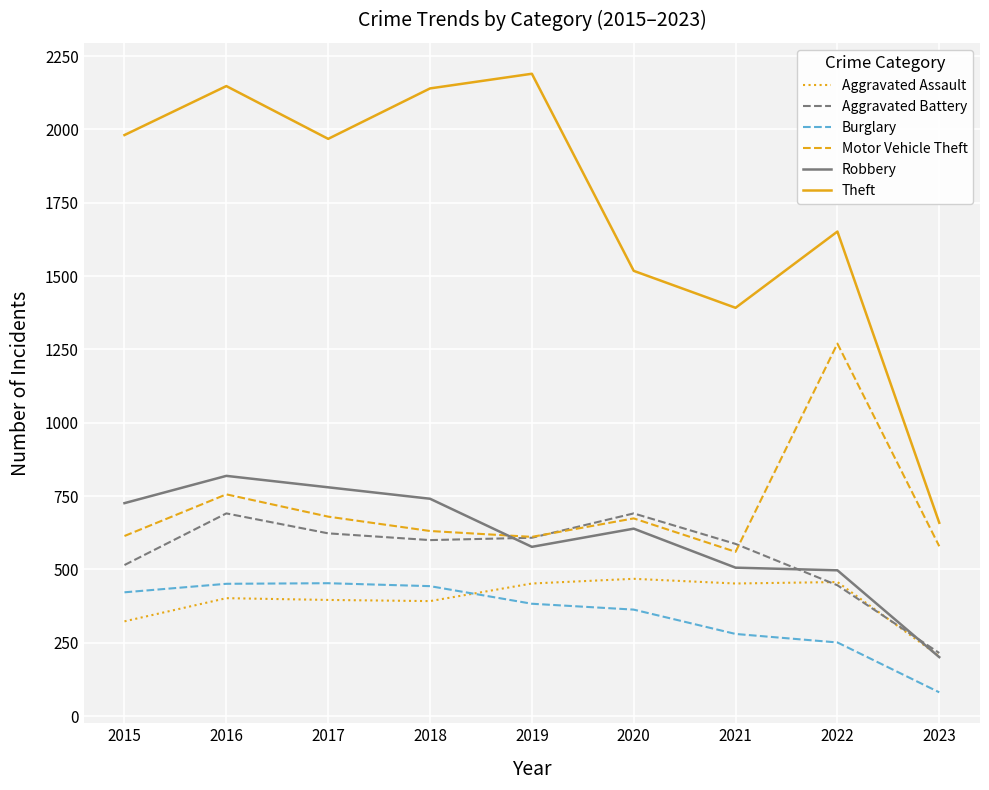

Which series has the largest range (max minus min)?

Theft